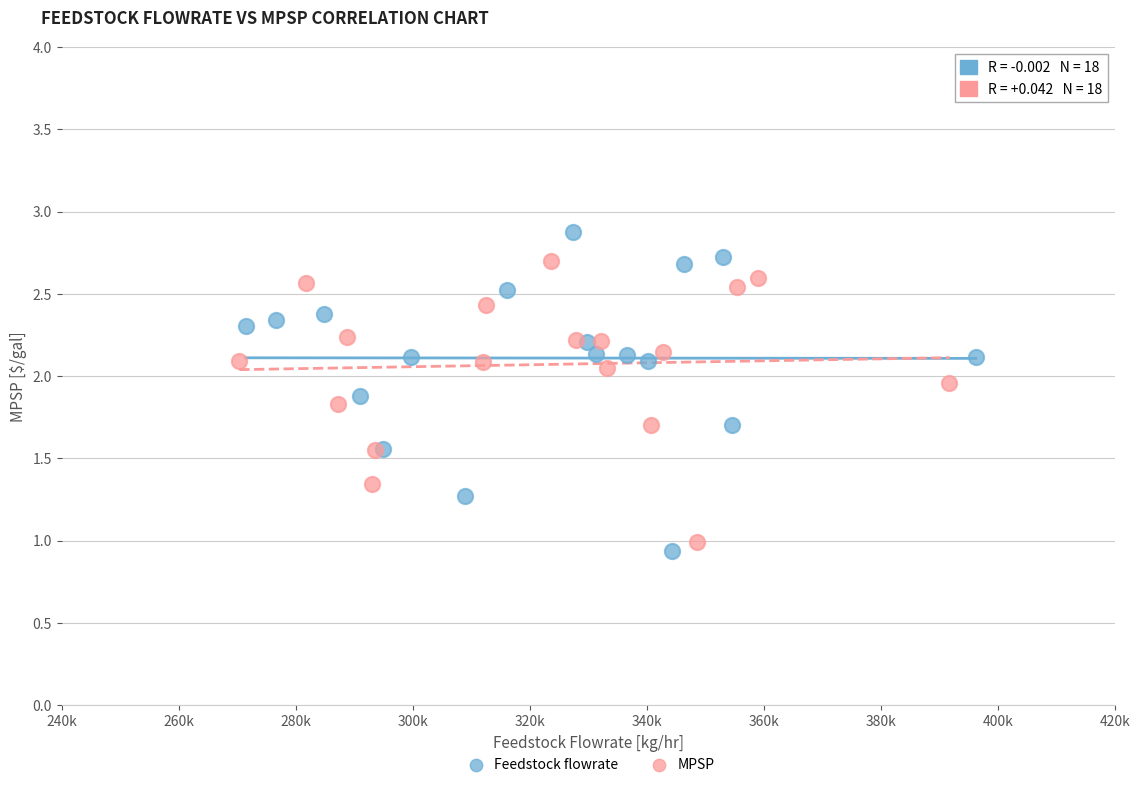

Which series contains the highest Y value?

Feedstock flowrate